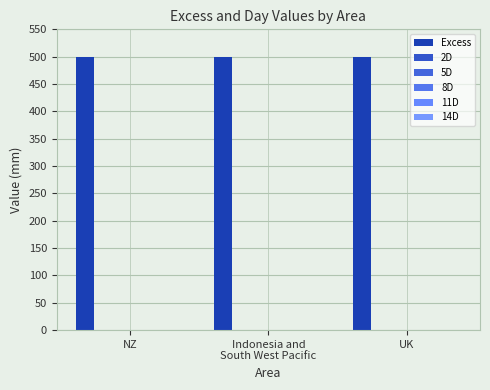

At which category is the sum across all series the highest?

NZ